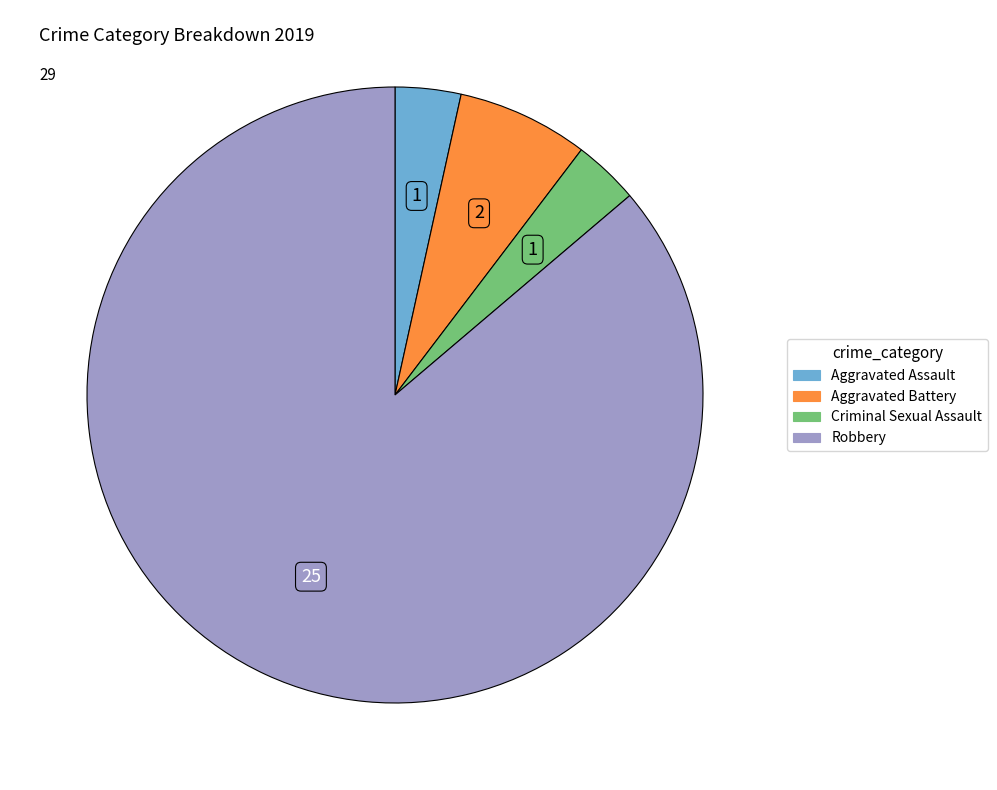

Which slice is the largest?

Robbery